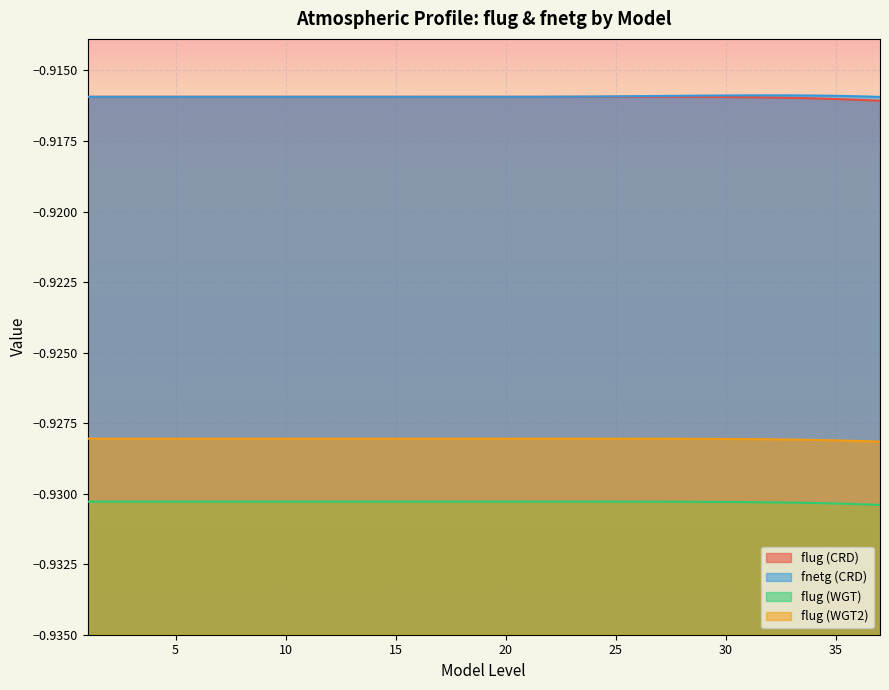

Reading right to left, transcribe all the data shown in this chart.

flug (CRD): 37=-0.9	36=-0.9	35=-0.9	34=-0.9	33=-0.9	32=-0.9	31=-0.9	30=-0.9	29=-0.9	28=-0.9	27=-0.9	26=-0.9	25=-0.9	24=-0.9	23=-0.9	22=-0.9	21=-0.9	20=-0.9	19=-0.9	18=-0.9	17=-0.9	16=-0.9	15=-0.9	14=-0.9	13=-0.9	12=-0.9	11=-0.9	10=-0.9	9=-0.9	8=-0.9	7=-0.9	6=-0.9	5=-0.9	4=-0.9	3=-0.9	2=-0.9	1=-0.9
fnetg (CRD): 37=-0.9	36=-0.9	35=-0.9	34=-0.9	33=-0.9	32=-0.9	31=-0.9	30=-0.9	29=-0.9	28=-0.9	27=-0.9	26=-0.9	25=-0.9	24=-0.9	23=-0.9	22=-0.9	21=-0.9	20=-0.9	19=-0.9	18=-0.9	17=-0.9	16=-0.9	15=-0.9	14=-0.9	13=-0.9	12=-0.9	11=-0.9	10=-0.9	9=-0.9	8=-0.9	7=-0.9	6=-0.9	5=-0.9	4=-0.9	3=-0.9	2=-0.9	1=-0.9
flug (WGT): 37=-0.9	36=-0.9	35=-0.9	34=-0.9	33=-0.9	32=-0.9	31=-0.9	30=-0.9	29=-0.9	28=-0.9	27=-0.9	26=-0.9	25=-0.9	24=-0.9	23=-0.9	22=-0.9	21=-0.9	20=-0.9	19=-0.9	18=-0.9	17=-0.9	16=-0.9	15=-0.9	14=-0.9	13=-0.9	12=-0.9	11=-0.9	10=-0.9	9=-0.9	8=-0.9	7=-0.9	6=-0.9	5=-0.9	4=-0.9	3=-0.9	2=-0.9	1=-0.9
flug (WGT2): 37=-0.9	36=-0.9	35=-0.9	34=-0.9	33=-0.9	32=-0.9	31=-0.9	30=-0.9	29=-0.9	28=-0.9	27=-0.9	26=-0.9	25=-0.9	24=-0.9	23=-0.9	22=-0.9	21=-0.9	20=-0.9	19=-0.9	18=-0.9	17=-0.9	16=-0.9	15=-0.9	14=-0.9	13=-0.9	12=-0.9	11=-0.9	10=-0.9	9=-0.9	8=-0.9	7=-0.9	6=-0.9	5=-0.9	4=-0.9	3=-0.9	2=-0.9	1=-0.9